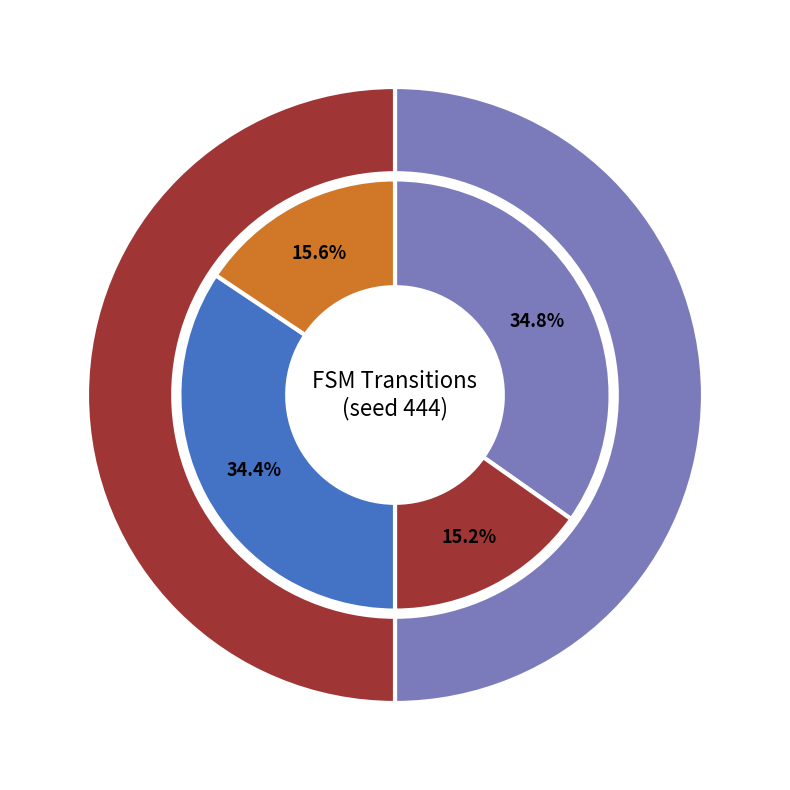

Is it true that output_symbol=1 (input b) is 45% of the pie?

False